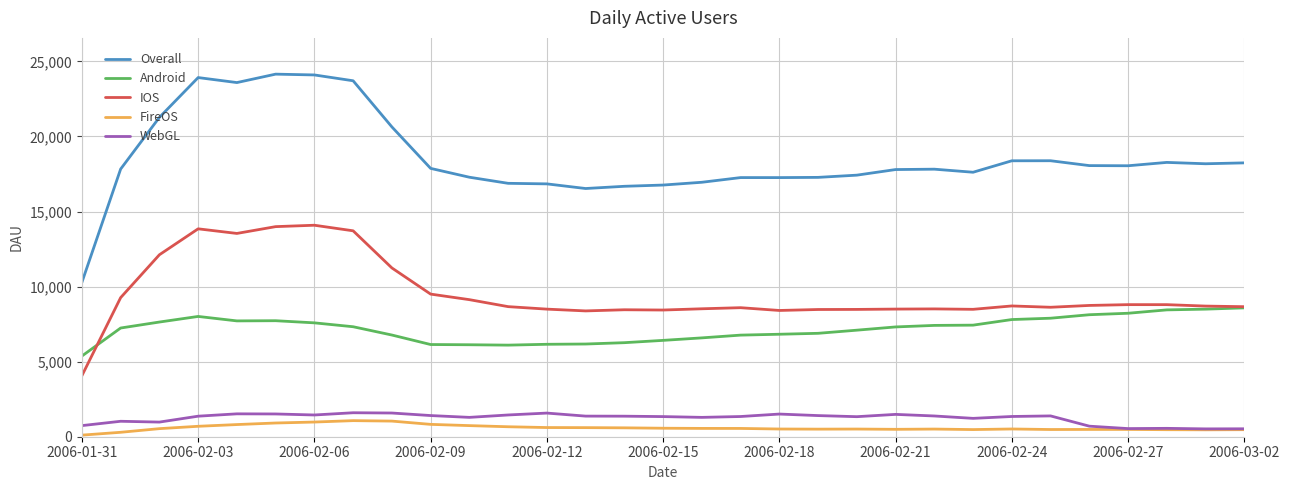

True or false: Overall and FireOS cross at least once.

False